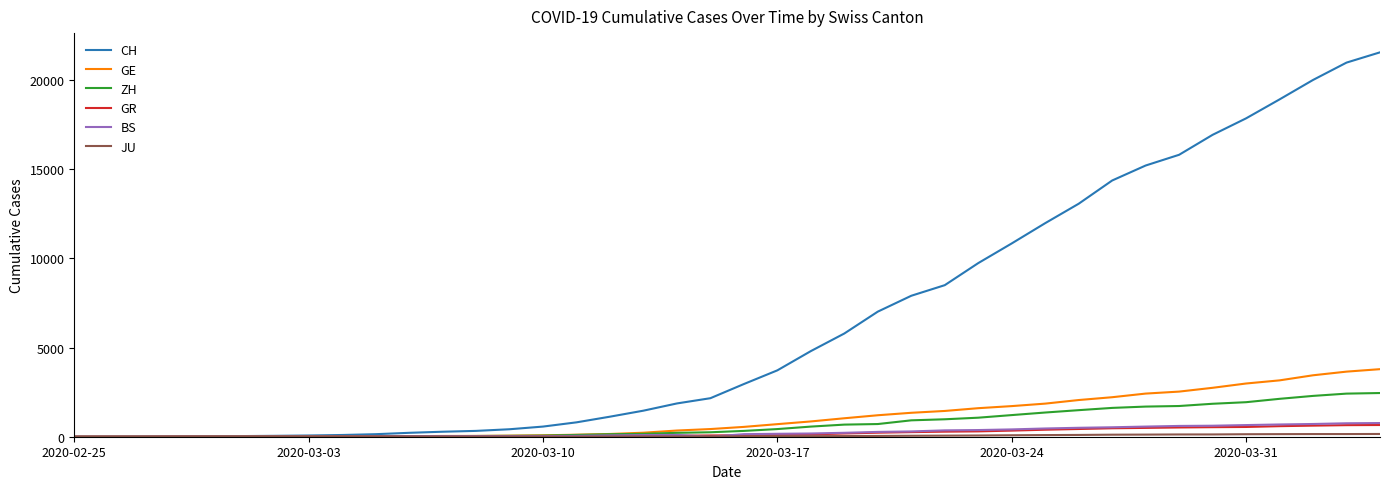

Which series has the largest total across all categories?

CH